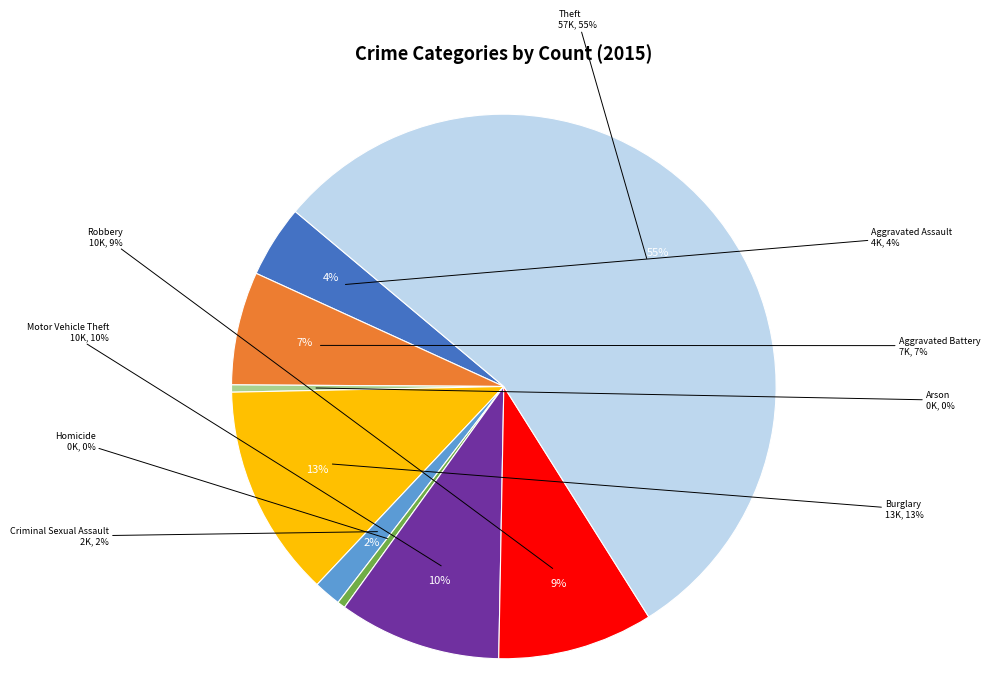

Rank the categories by value from highest to lowest.

Theft, Burglary, Motor Vehicle Theft, Robbery, Aggravated Battery, Aggravated Assault, Criminal Sexual Assault, Homicide, Arson